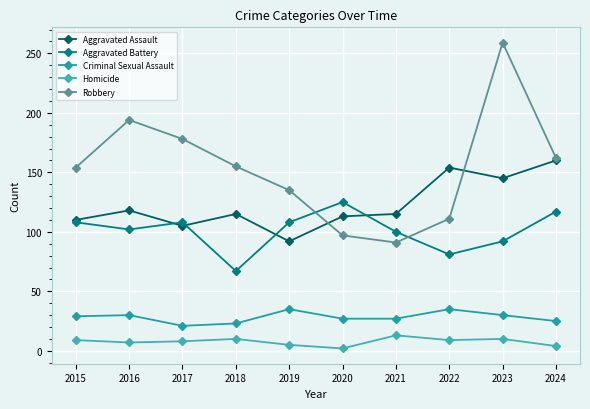

What is the value of the Aggravated Battery point at the 1st from the left?

108